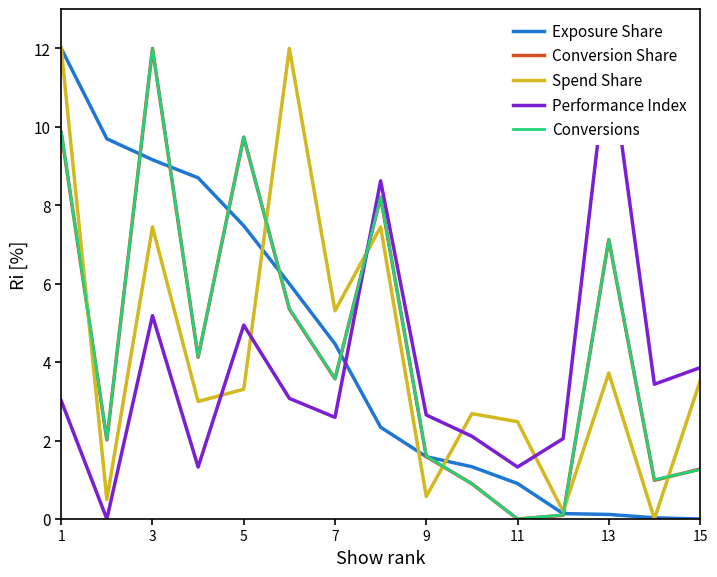

True or false: Conversions and Spend Share intersect in this chart.

True